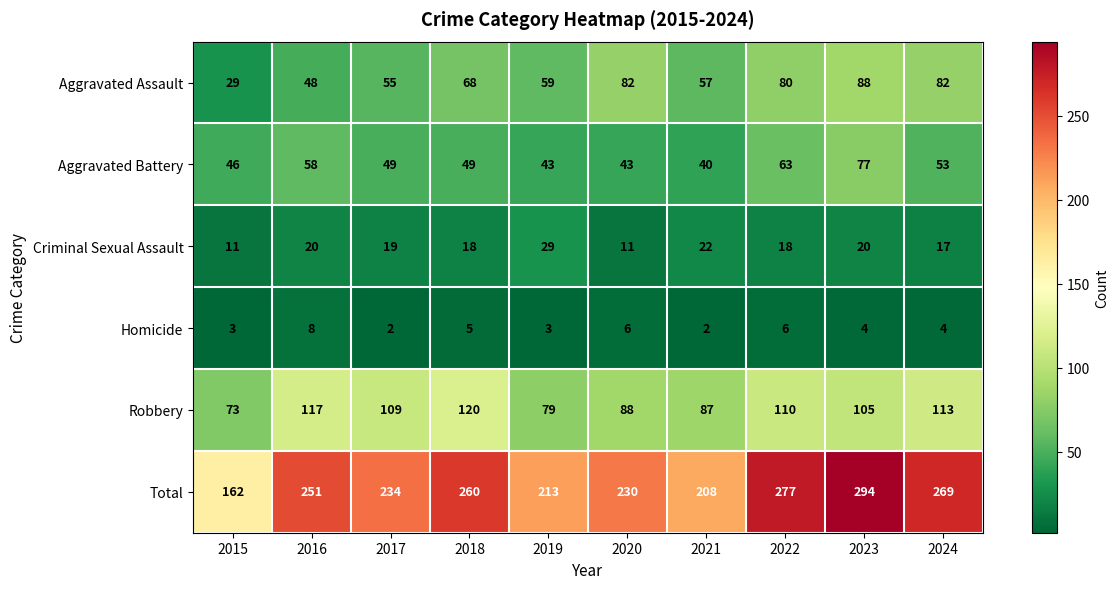

At 2015, list the series in order from smallest to largest.

Homicide, Criminal Sexual Assault, Aggravated Assault, Aggravated Battery, Robbery, Total